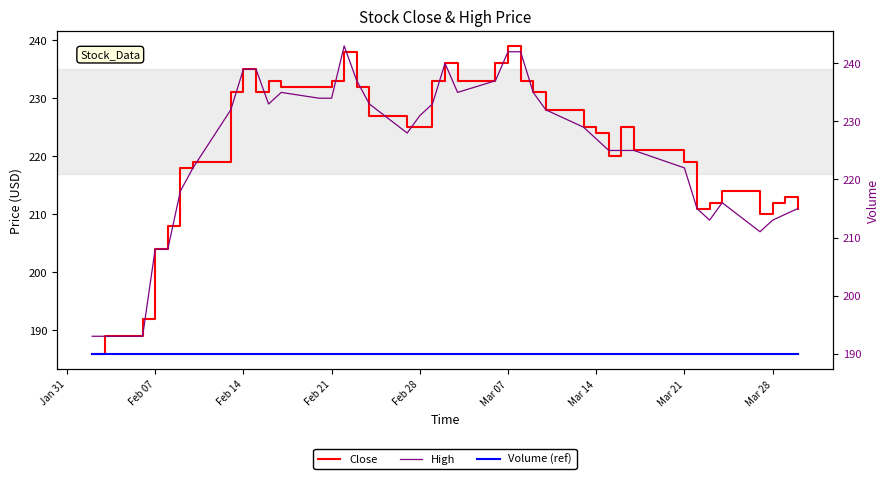

True or false: Close has a value of 225 at Feb 28.

True